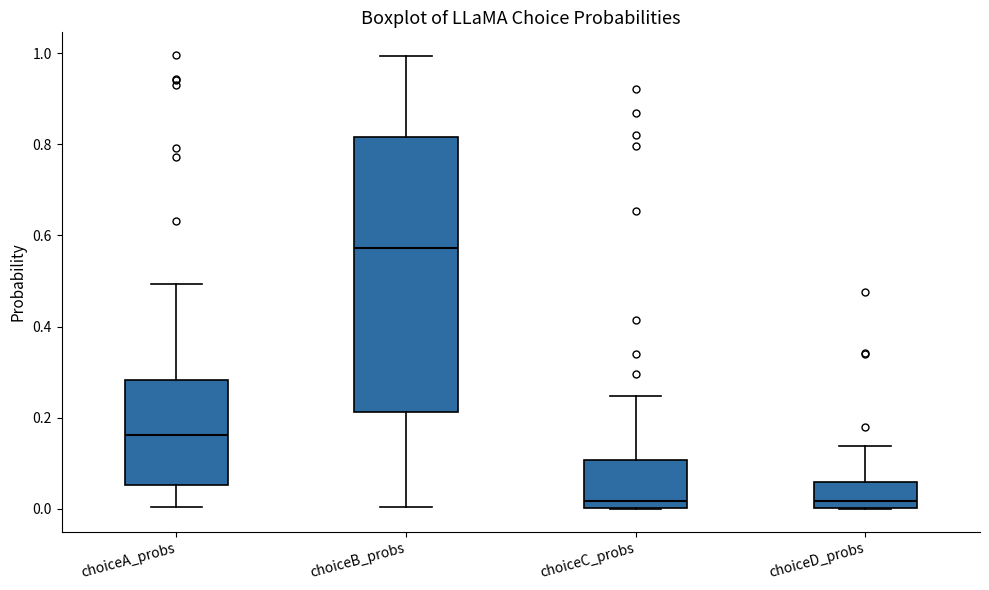

Which box is the tallest, from its lower edge to its upper edge?

choiceB_probs